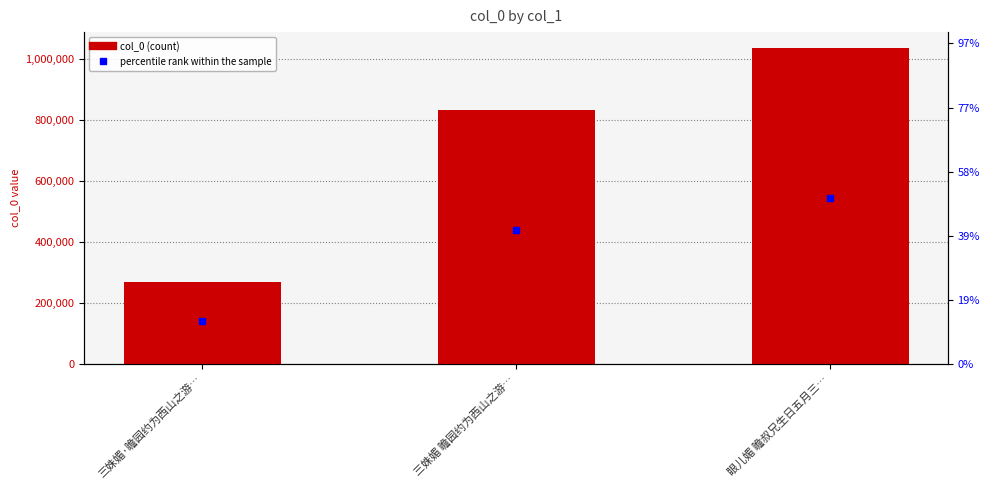

What is the minimum value shown in the chart?

267643